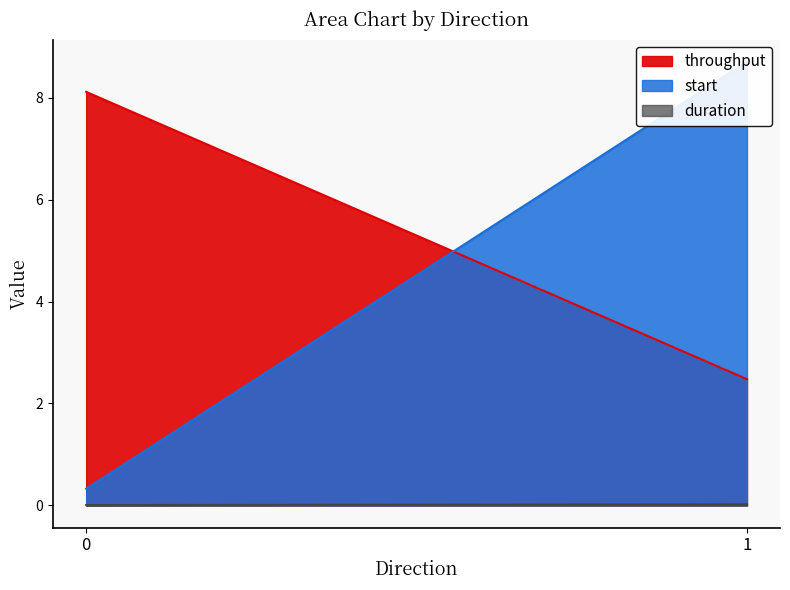

At which category is the sum across all series the highest?

1